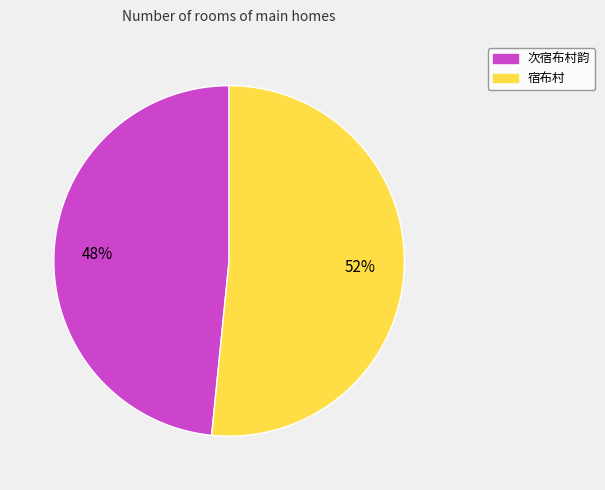

How many slices are in this pie chart?

2